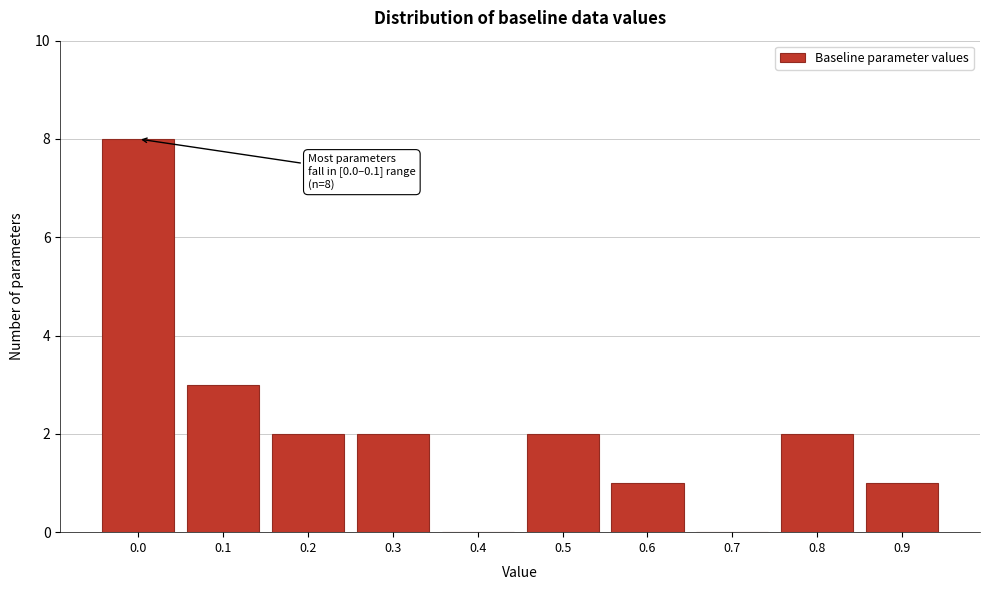

Reading left to right, extract all data points from this chart.

0.0=8	0.1=3	0.2=2	0.3=2	0.4=0	0.5=2	0.6=1	0.7=0	0.8=2	0.9=1